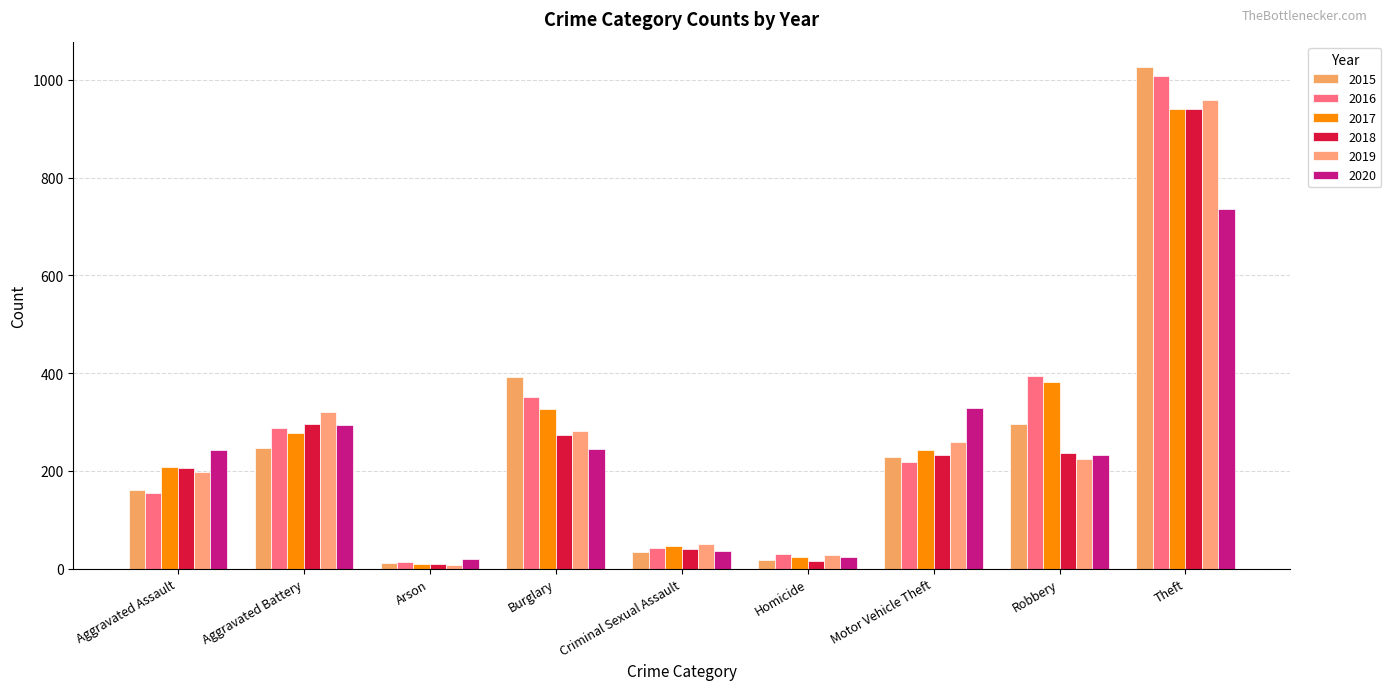

At Arson, list the series in order from smallest to largest.

2019, 2017, 2018, 2015, 2016, 2020